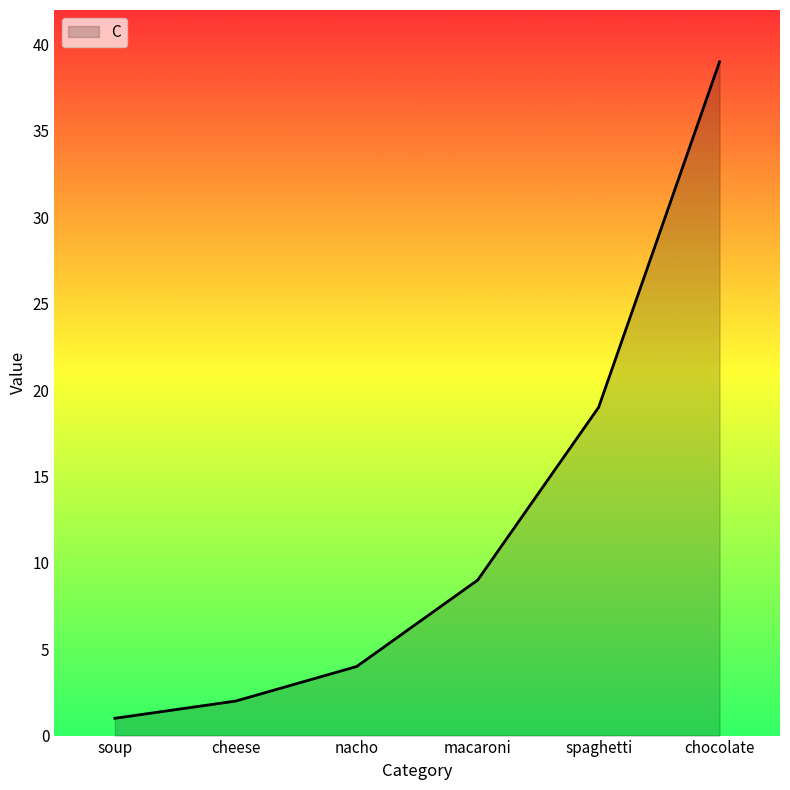

At which category does the chart reach its minimum across all series?

soup